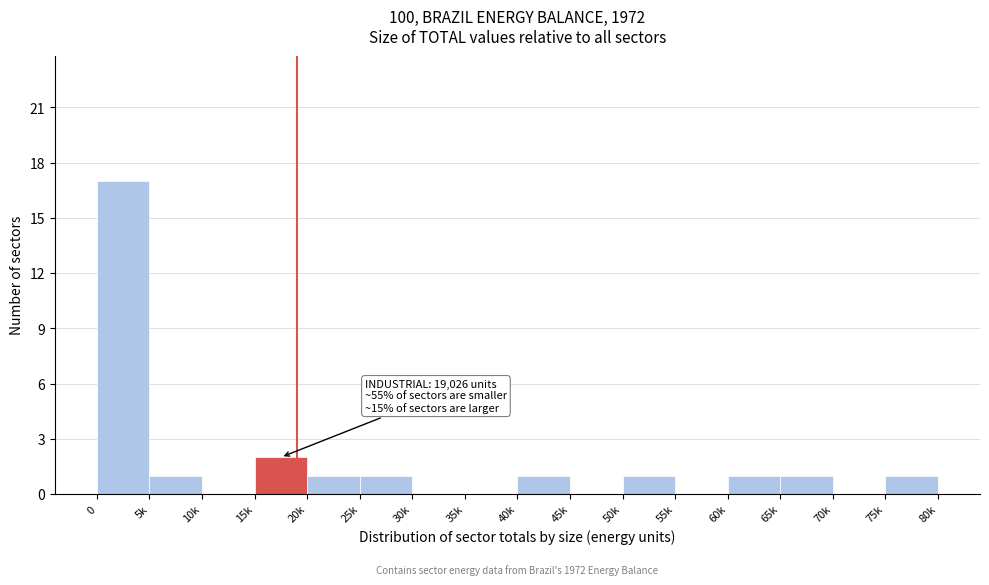

Reading left to right, extract all data points from this chart.

0=17	5k=1	10k=0	15k=2	20k=1	25k=1	30k=0	35k=0	40k=1	45k=0	50k=1	55k=0	60k=1	65k=1	70k=0	75k=1